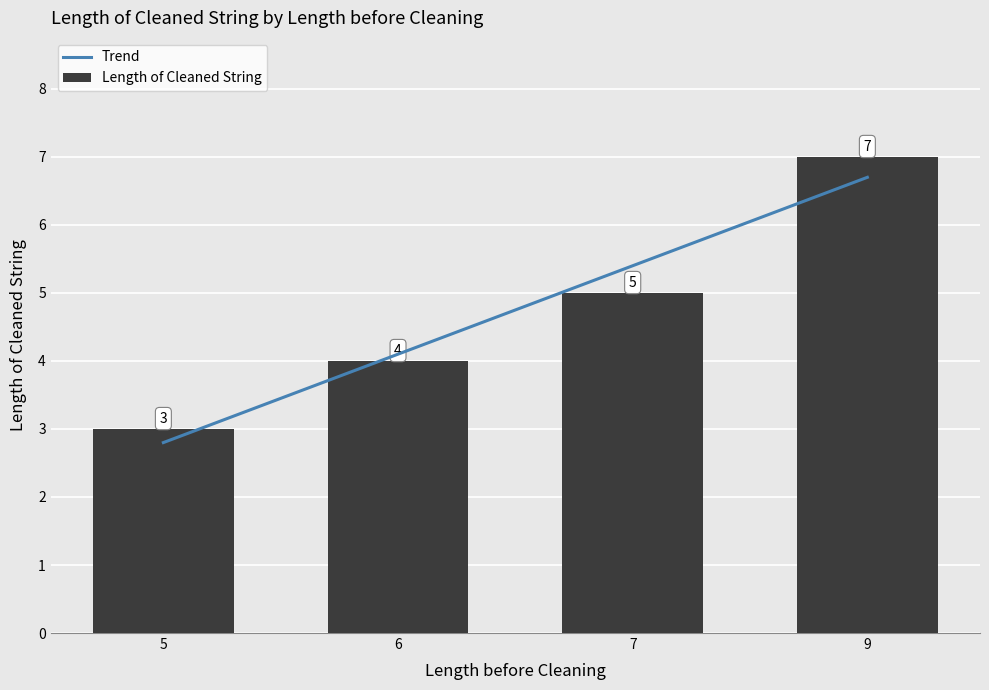

List the labels in order of value, smallest first.

5, 6, 7, 9